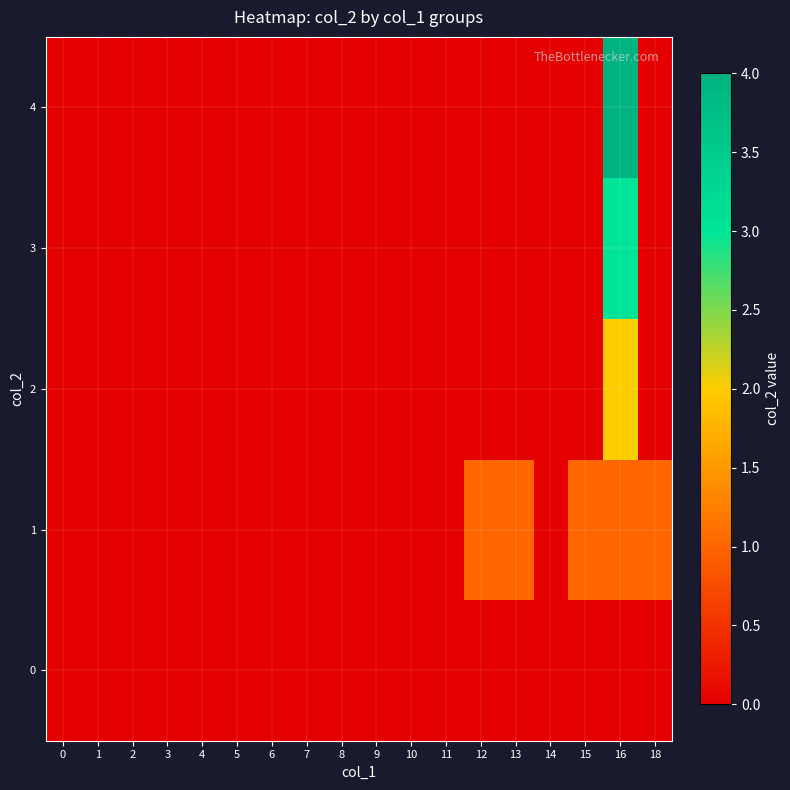

Which series has the largest total across all categories?

1